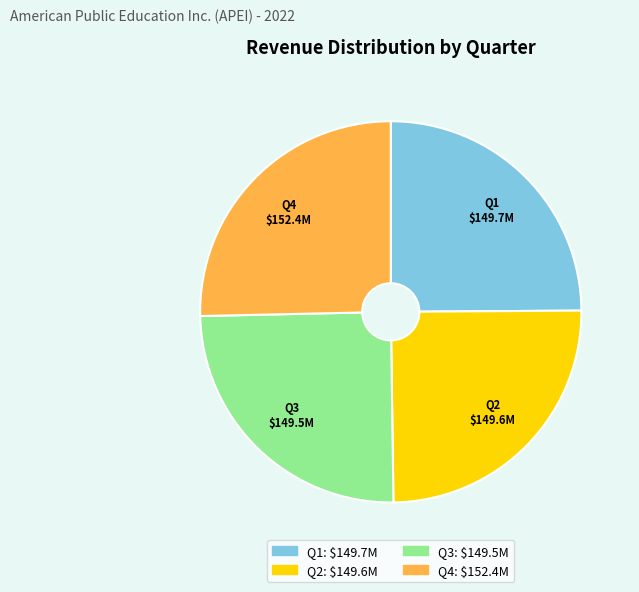

Approximately how many times larger is the value at Q3 compared to Q1?

1.0